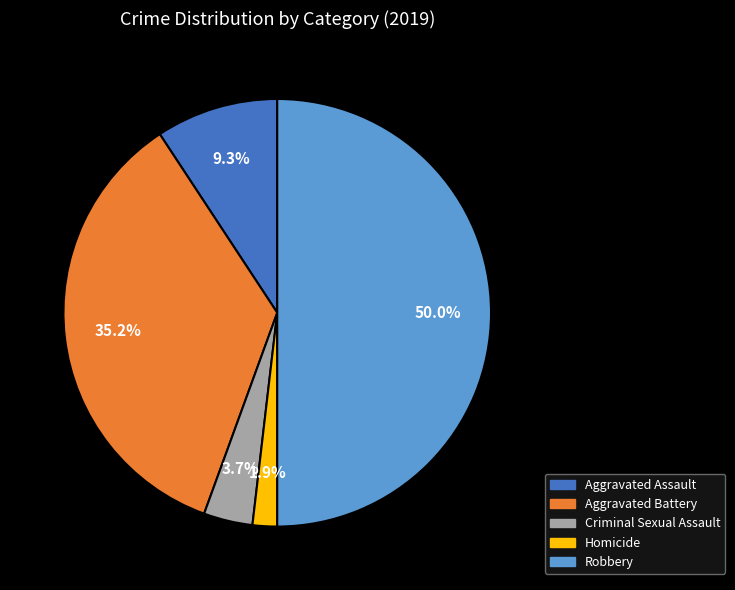

What is the largest slice in the pie chart?

Robbery